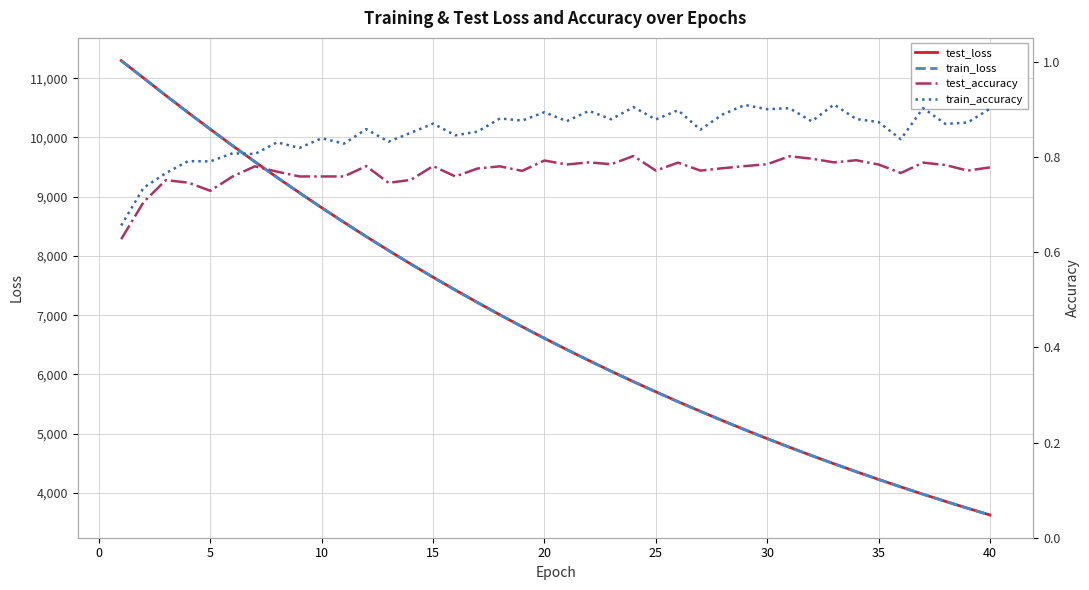

What is the difference between the second highest and minimum values in the test_accuracy series?

0.2